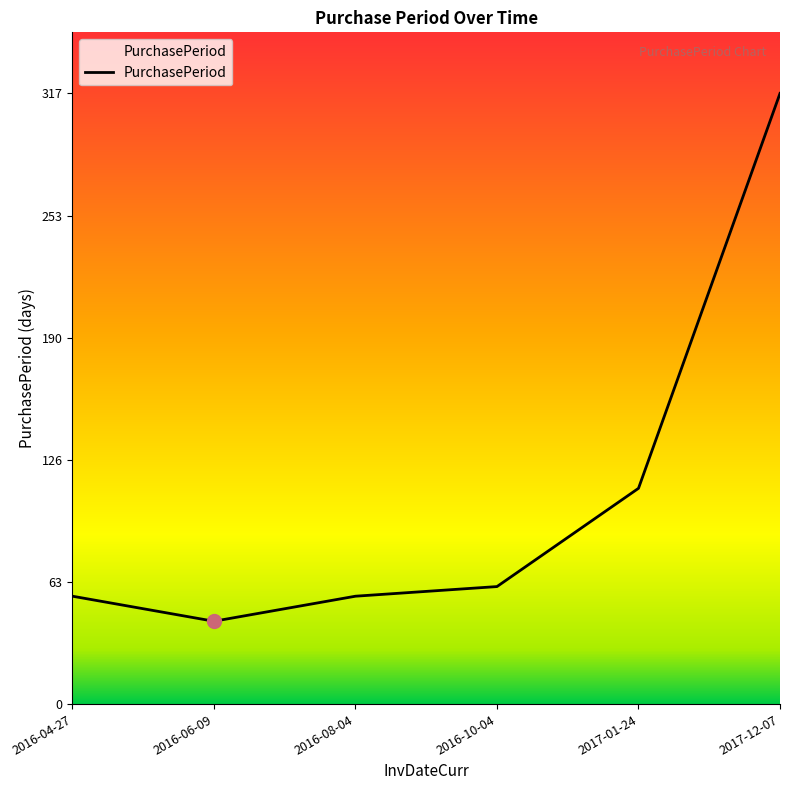

Reading left to right, list all the values displayed in this chart.

2016-04-27=56	2016-06-09=43	2016-08-04=56	2016-10-04=61	2017-01-24=112	2017-12-07=317